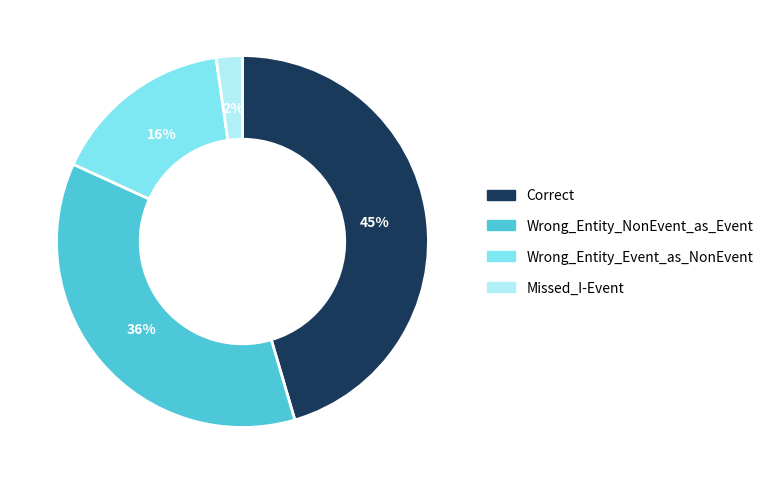

To the nearest percent, what is the difference between the Wrong_Entity_NonEvent_as_Event and Wrong_Entity_Event_as_NonEvent slice percentages?

20%